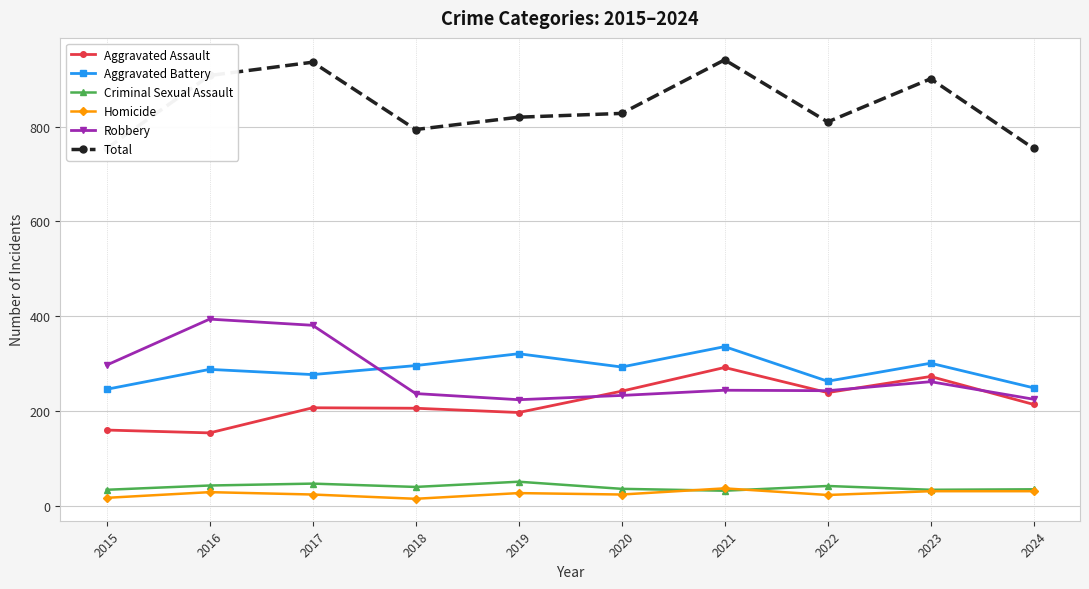

Reading left to right, what are all the values shown in this chart?

Aggravated Assault: 160	154	207	206	197	242	292	239	273	214
Aggravated Battery: 246	288	277	296	321	293	336	263	301	249
Criminal Sexual Assault: 34	43	47	40	51	36	32	42	34	35
Homicide: 17	29	24	15	27	24	37	23	31	31
Robbery: 297	394	381	237	224	233	244	243	262	225
Total: 754	908	936	794	820	828	941	810	901	754